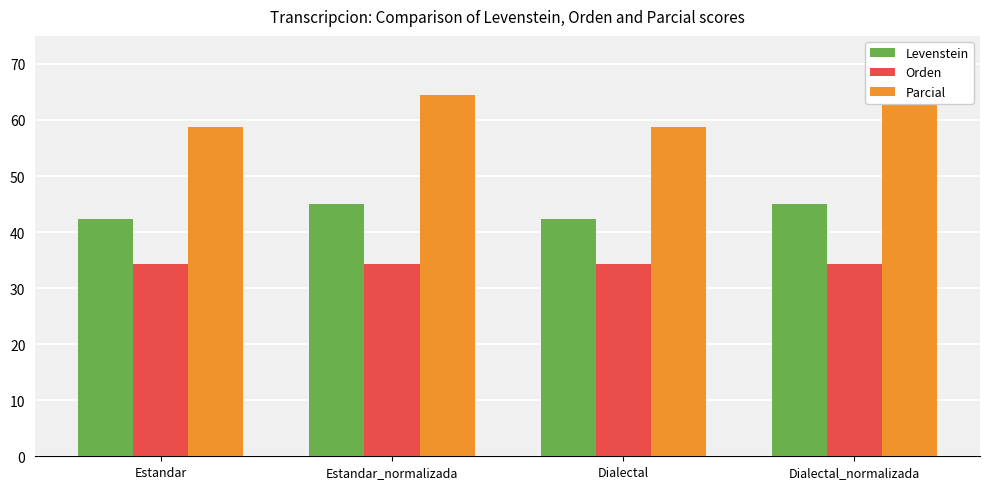

Rank the series by their average value, from lowest to highest.

Orden, Levenstein, Parcial